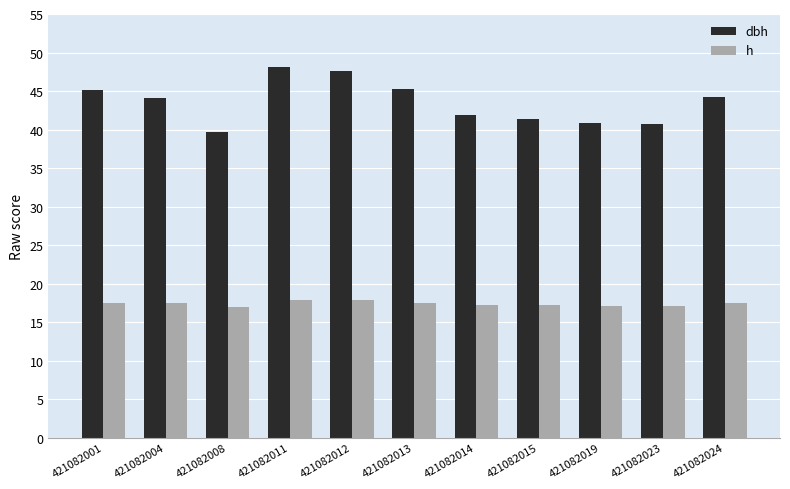

List the series in order of their peak value, highest first.

dbh, h